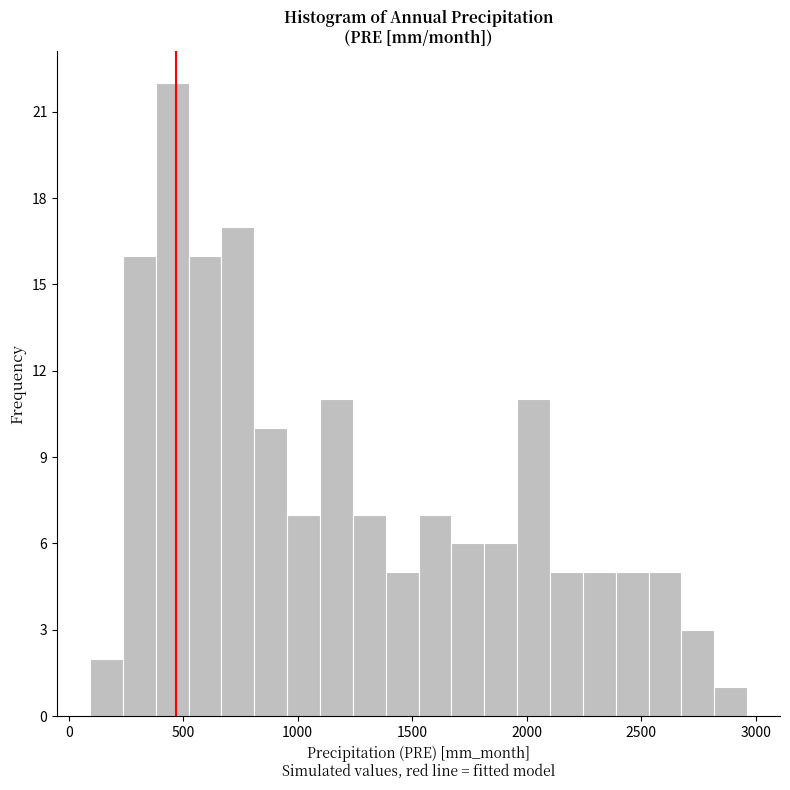

Read against the x-axis, roughly where is the centre of the tallest bar?

450